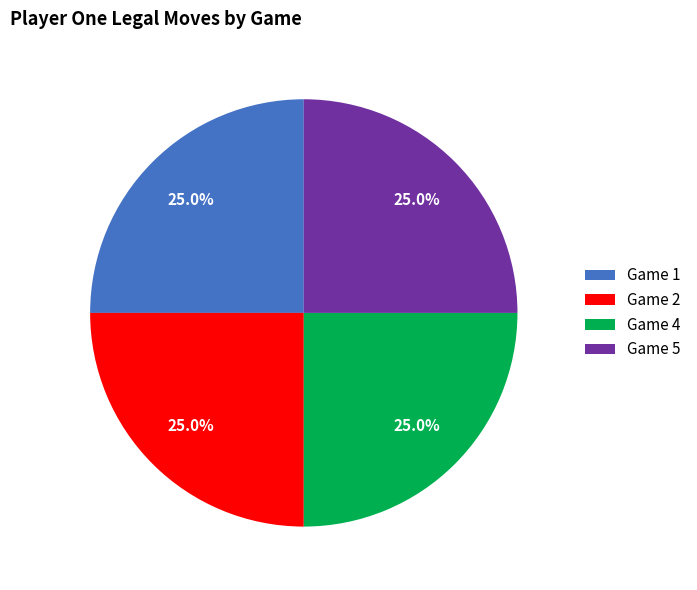

Approximately how many times larger is the value at Game 4 compared to Game 2?

1.0